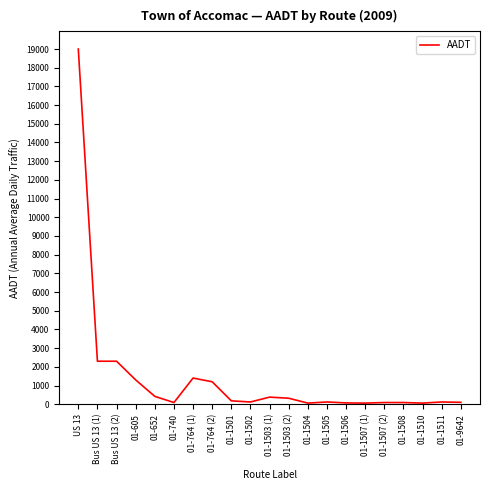

What is the difference between the maximum and minimum values?

18940